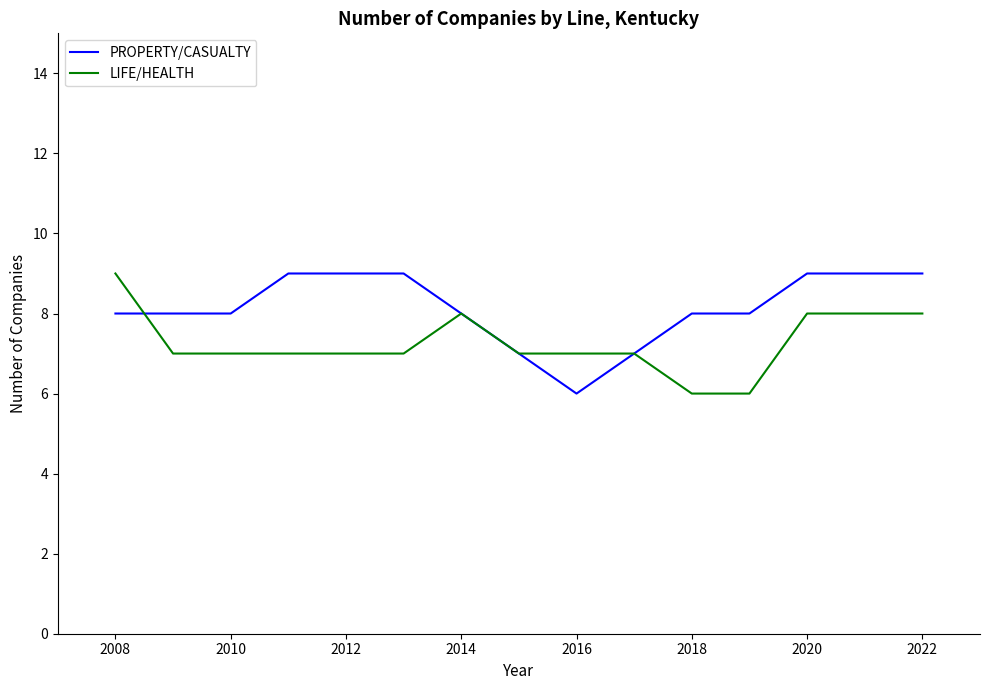

Reading right to left, transcribe all the data shown in this chart.

PROPERTY/CASUALTY: 9	9	9	8	8	7	6	7	8	9	9	9	8	8	8
LIFE/HEALTH: 8	8	8	6	6	7	7	7	8	7	7	7	7	7	9